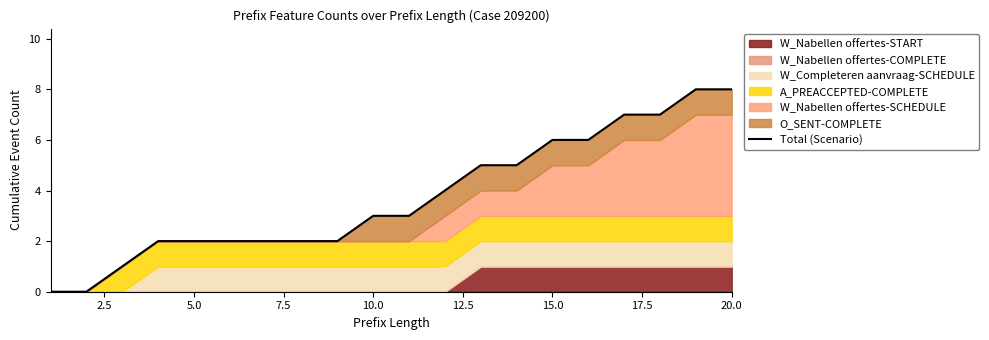

The chart shows a value of 11 at 20.0. True or false?

False